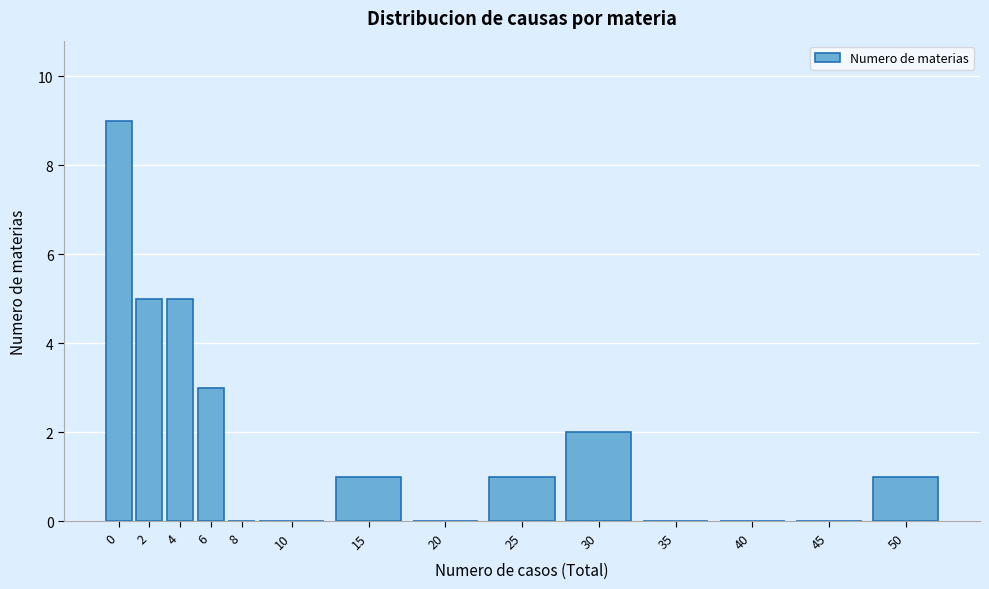

Reading left to right, transcribe all the data shown in this chart.

0=9	2=5	4=5	6=3	8=0	10=0	15=1	20=0	25=1	30=2	35=0	40=0	45=0	50=1